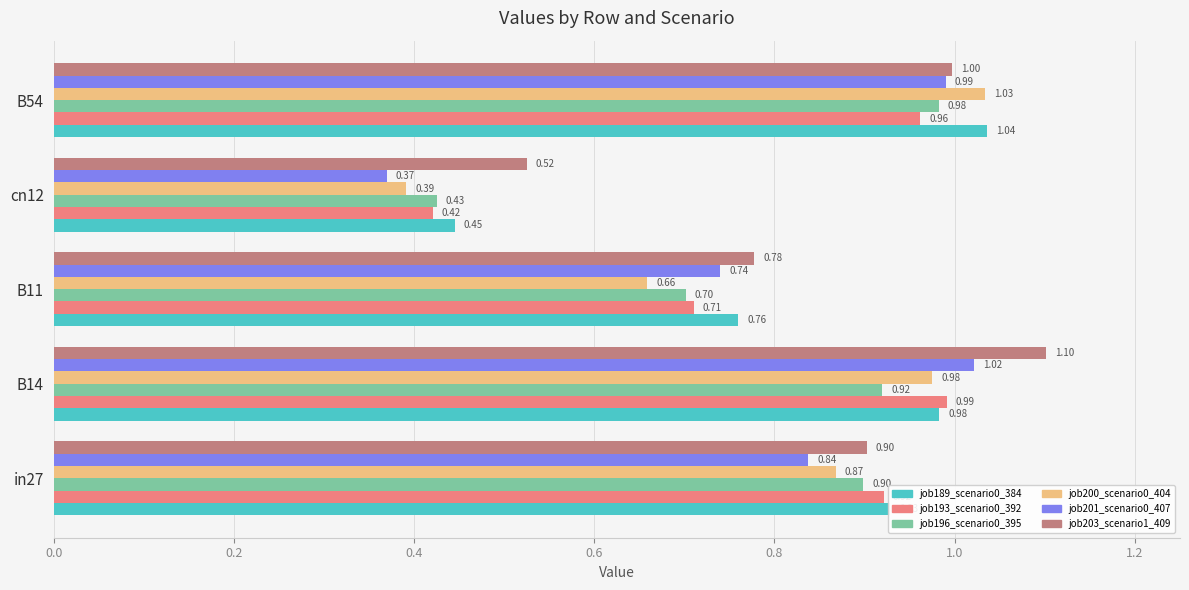

What are all the series names shown in the legend?

job189_scenario0_384, job193_scenario0_392, job196_scenario0_395, job200_scenario0_404, job201_scenario0_407, job203_scenario1_409